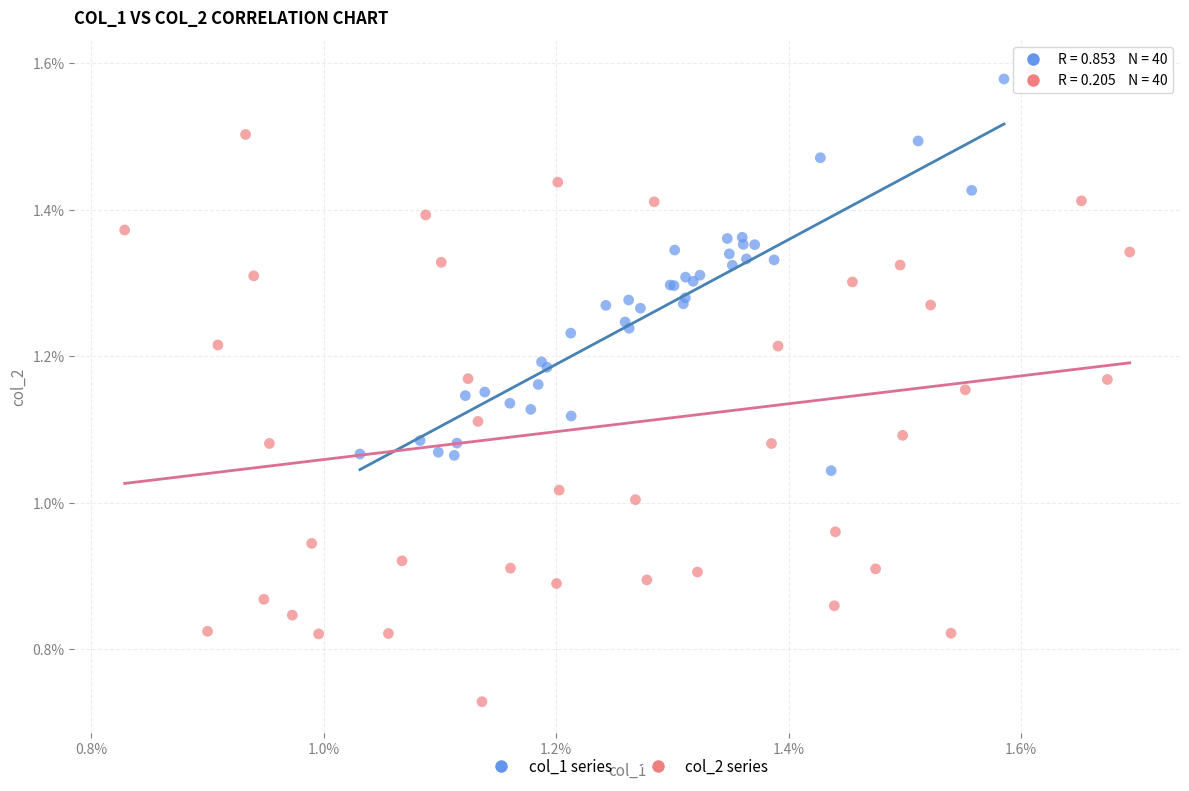

Which series contains the highest Y value?

col_2 series